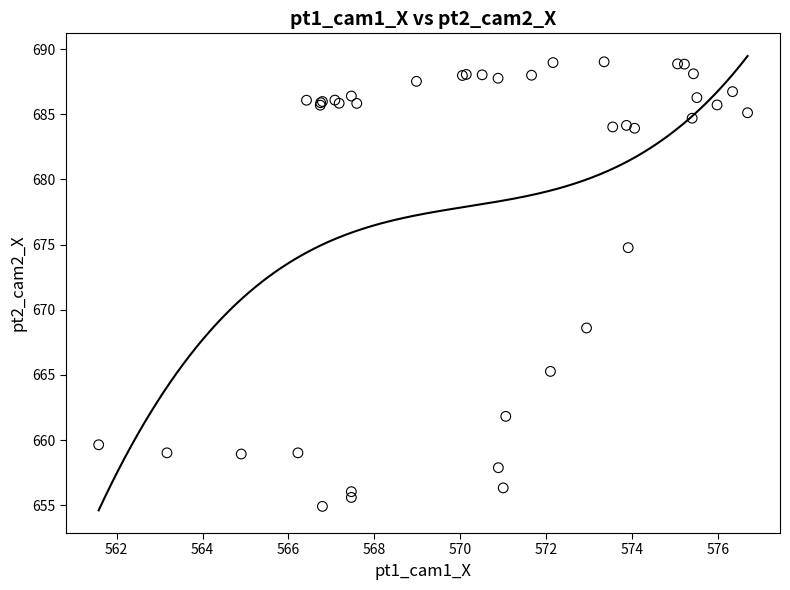

What Y value in the scatter plot is closest to 671?

668.6